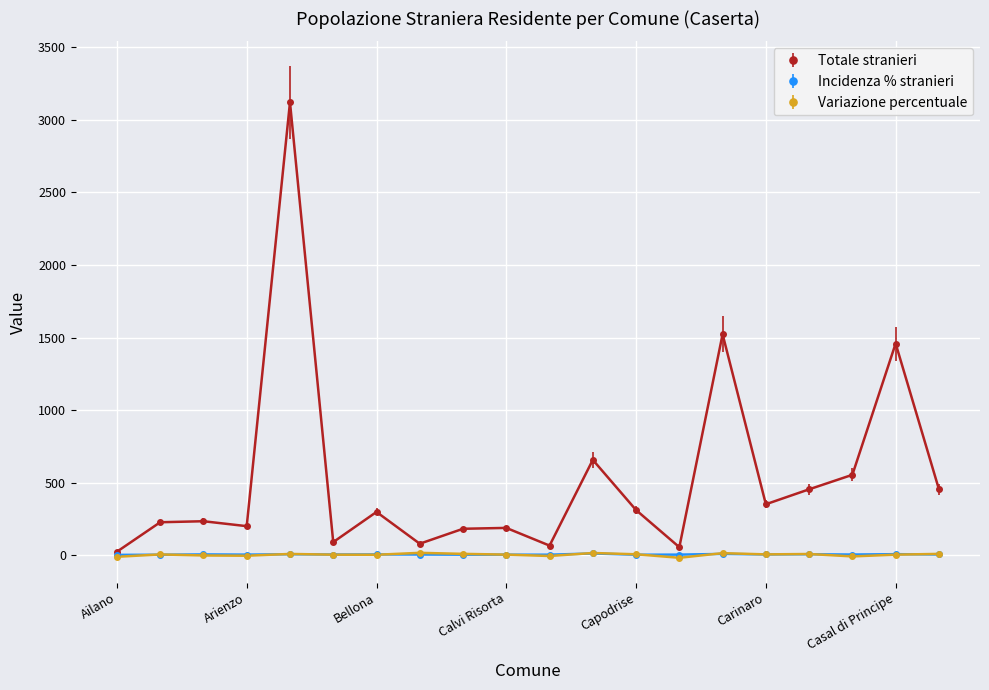

Which series has the largest range (max minus min)?

Totale stranieri